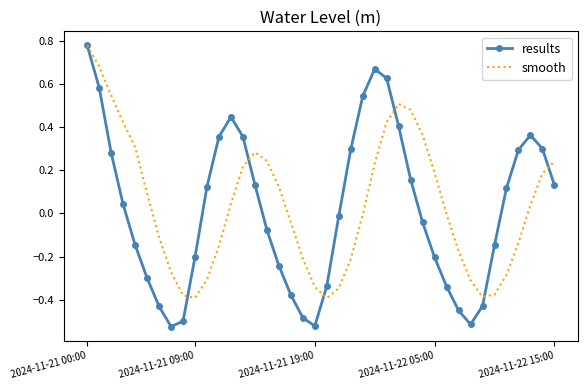

Which series has the widest spread of values?

results